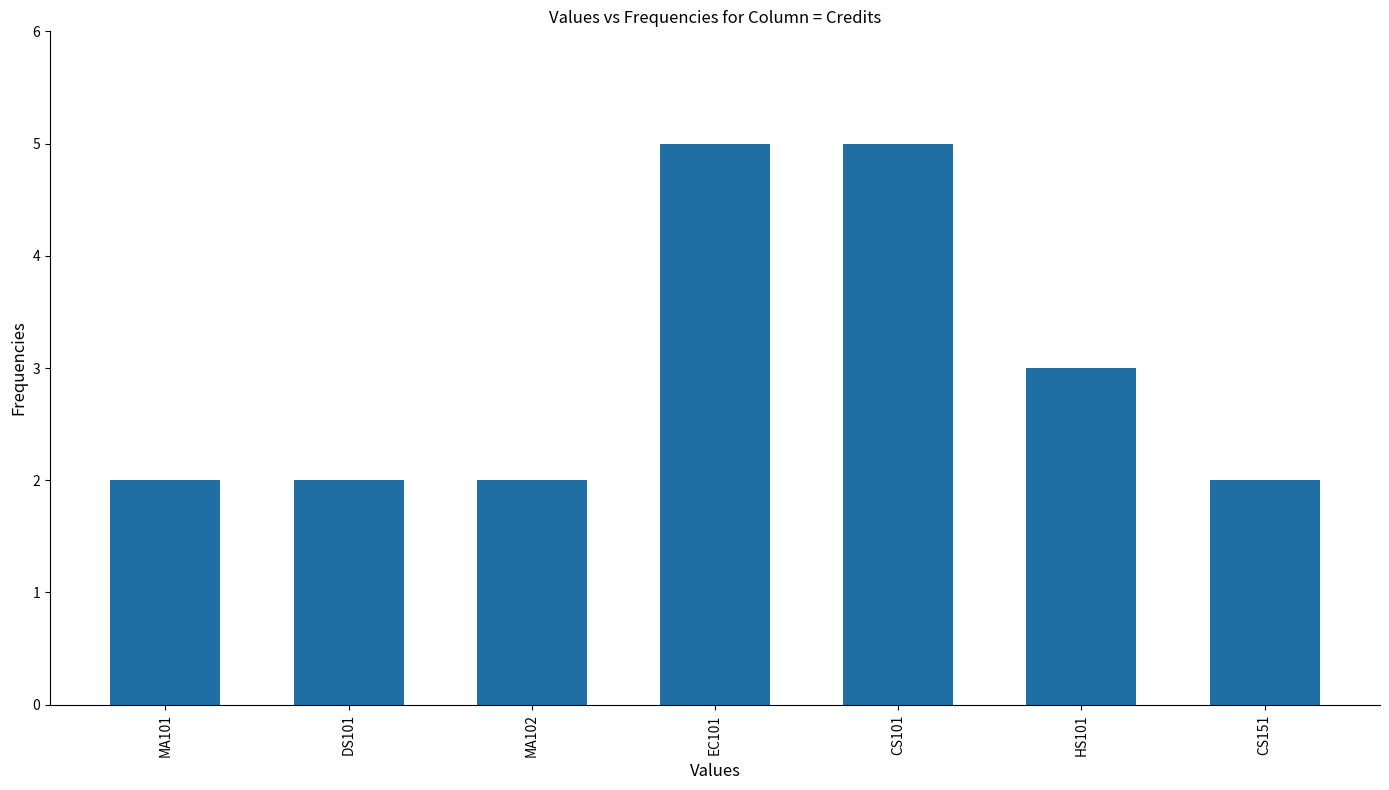

The value at EC101 is 5. True or false?

True